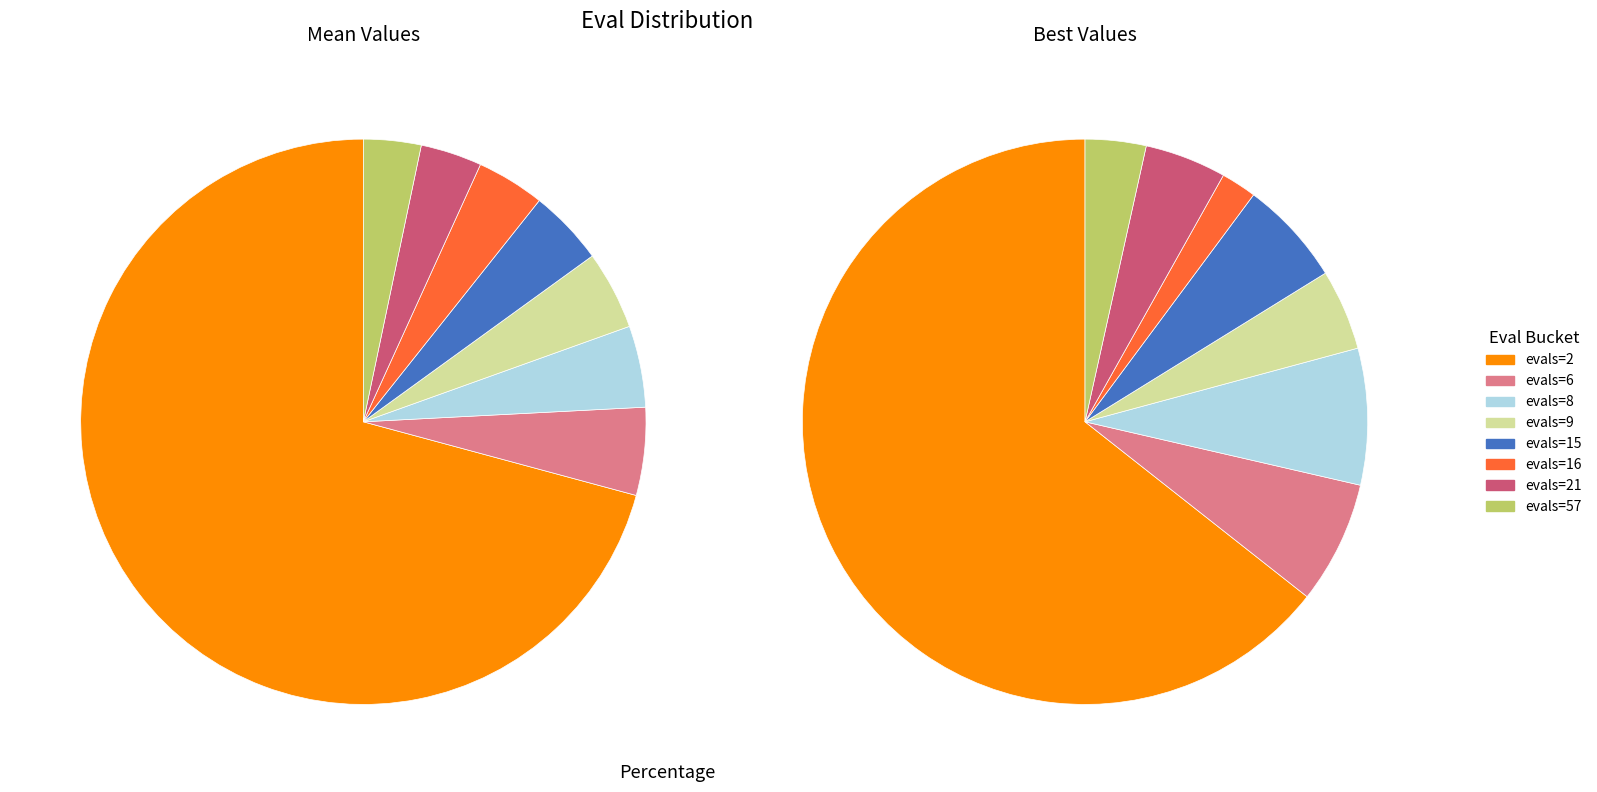

True or false: 1 accounts for 5% of the total.

True